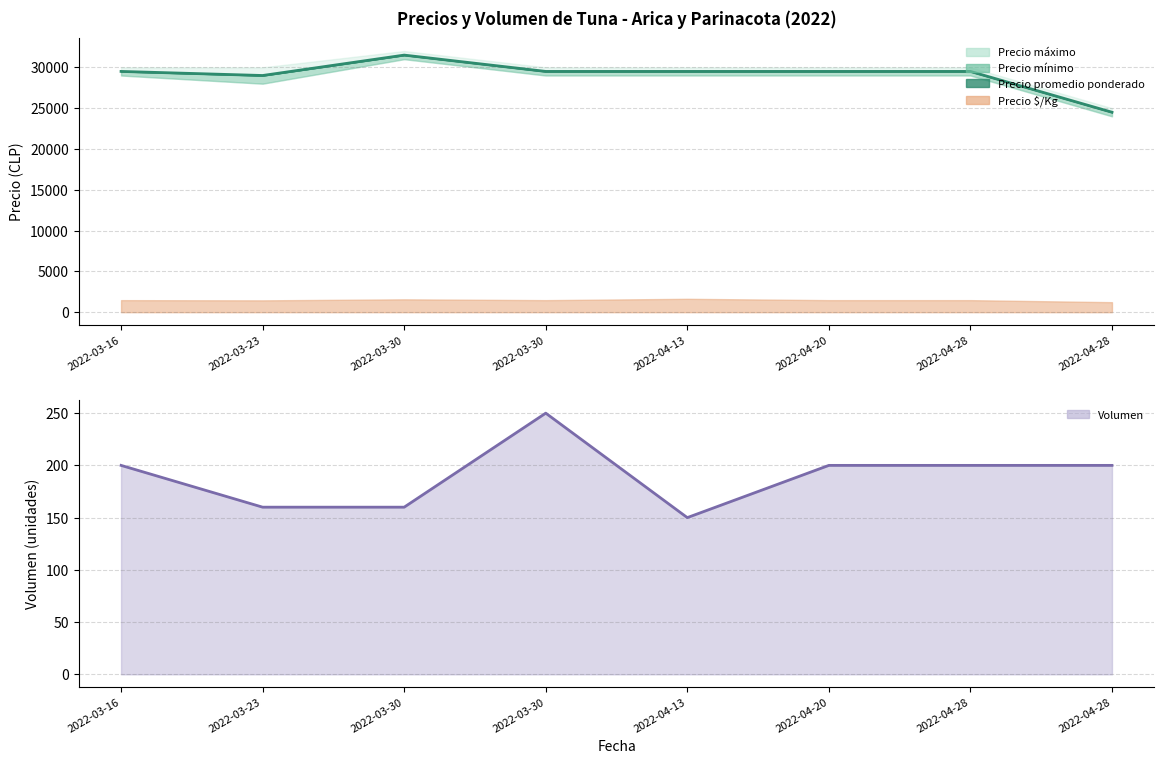

Does the chart display data point markers on the line(s)?

No